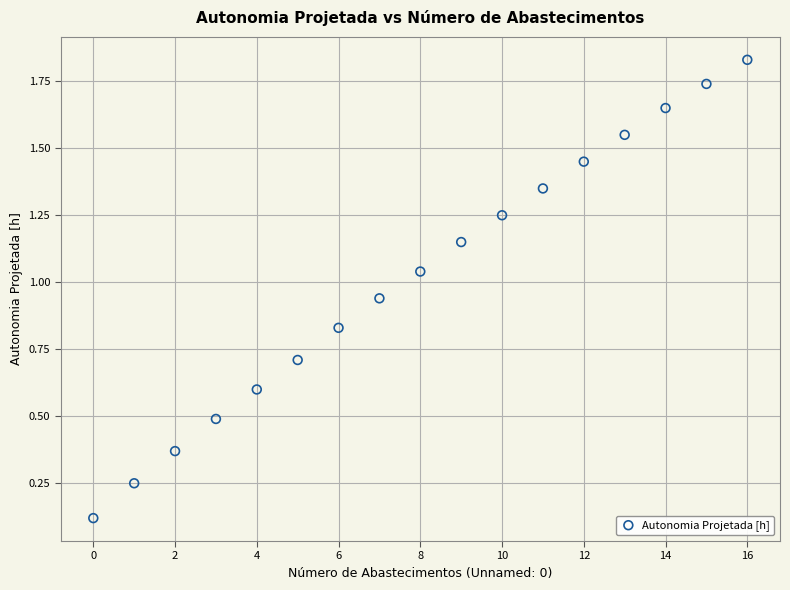

Count the number of points in this scatter plot.

17